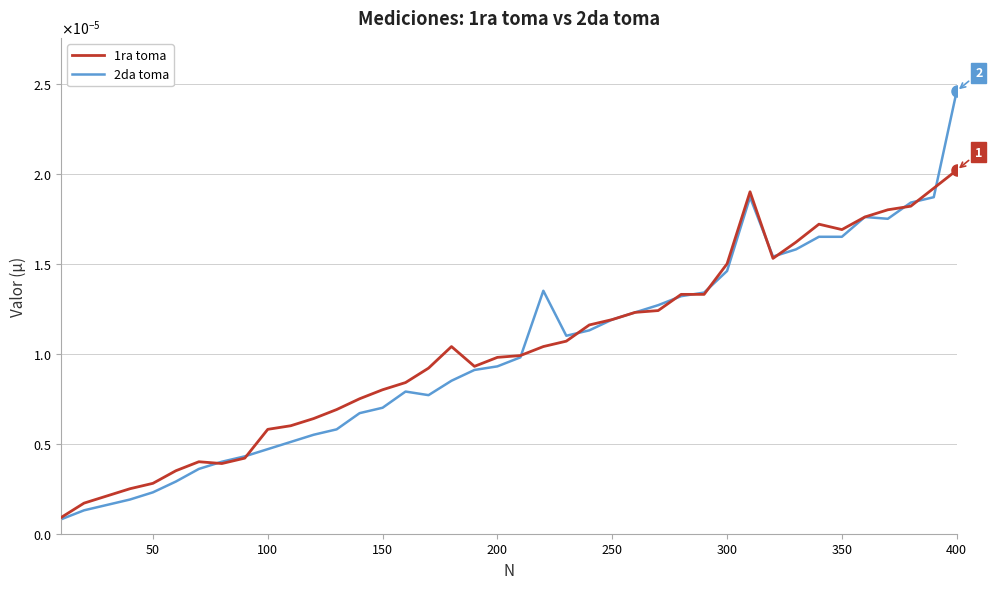

True or false: 1ra toma has more than 0 points higher than both neighbors.

True